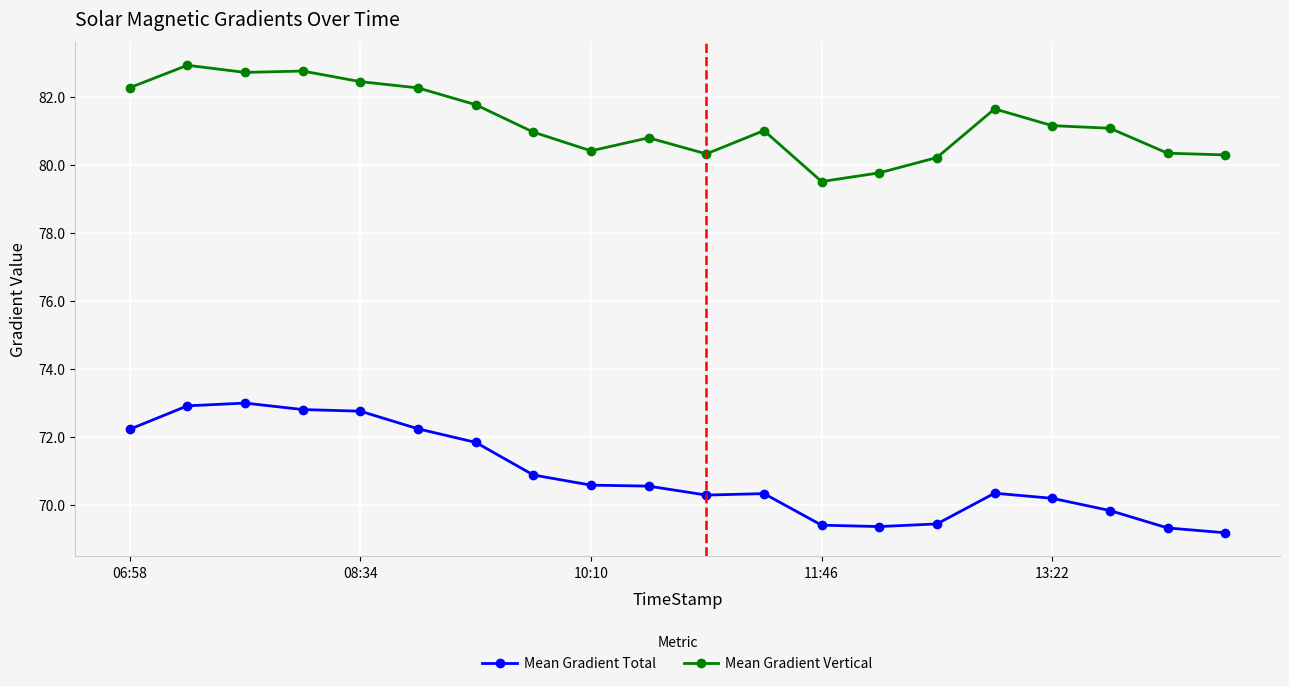

True or false: Mean Gradient Total and Mean Gradient Vertical cross at least once.

False